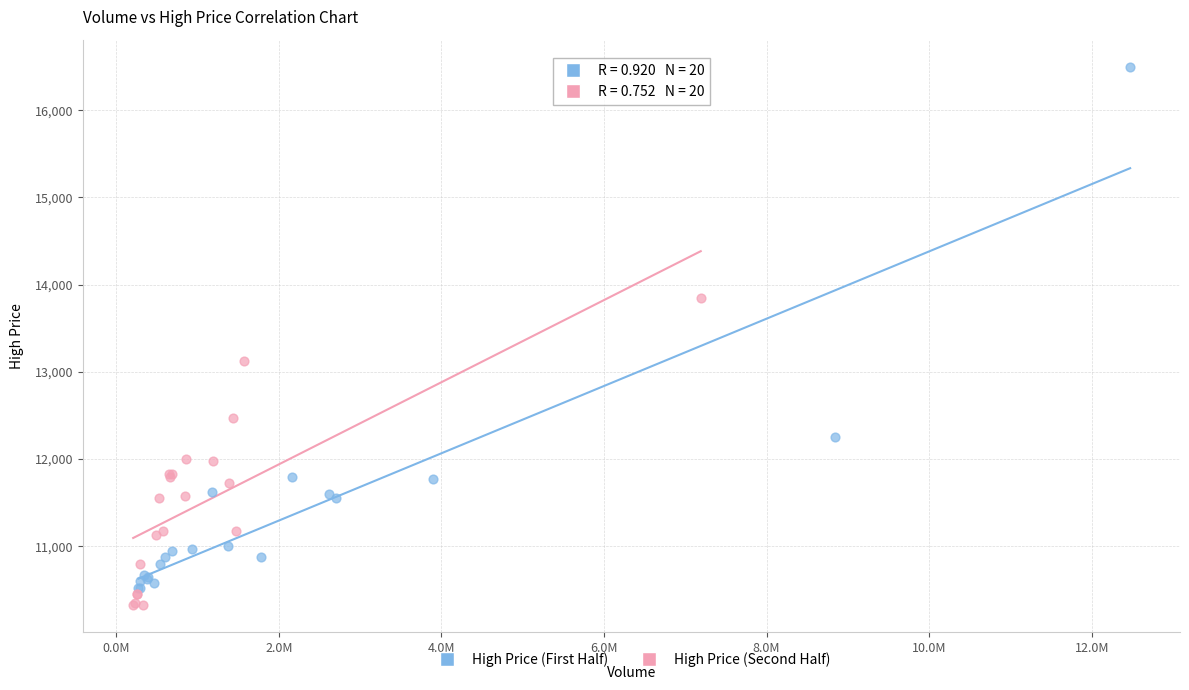

Which series contains the highest Y value?

High Price (First Half)